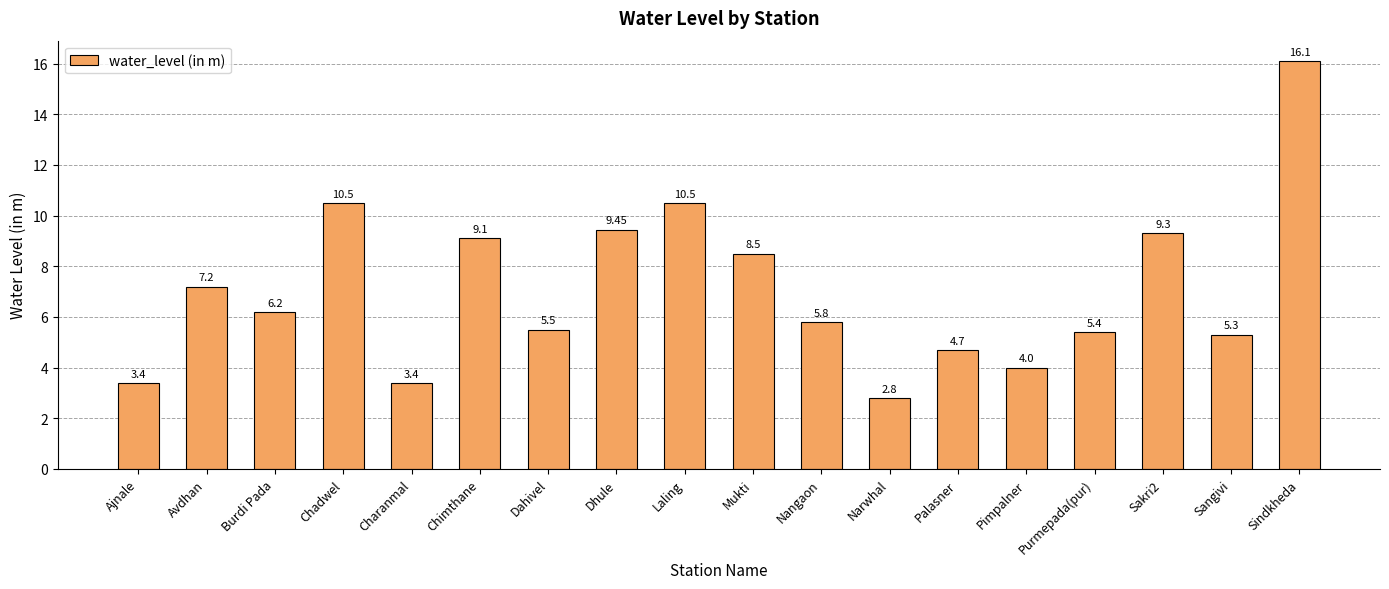

What is the average value?

7.1